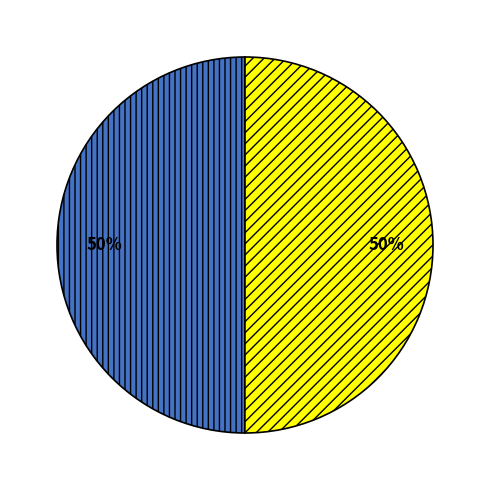

To the nearest percent, what is the average slice percentage?

50%